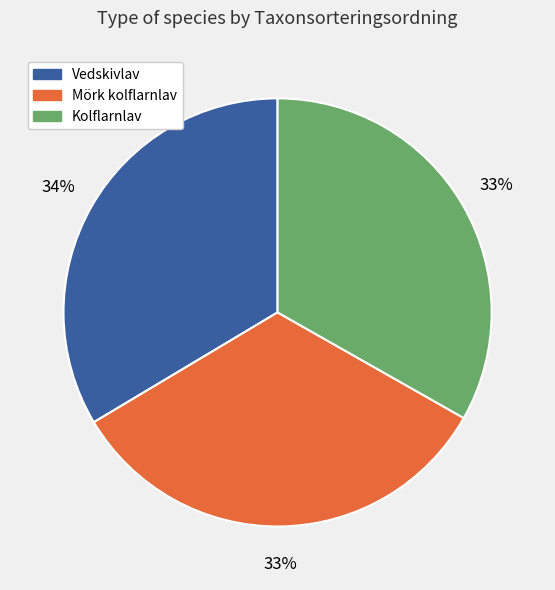

Is it true that Kolflarnlav is 19% of the pie?

False